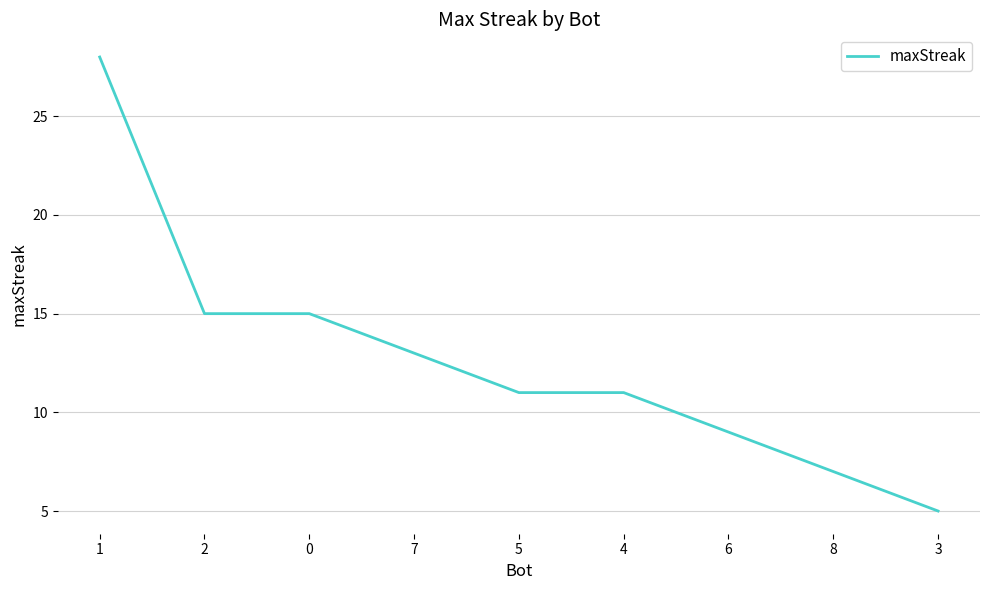

What position from the left is 6?

7